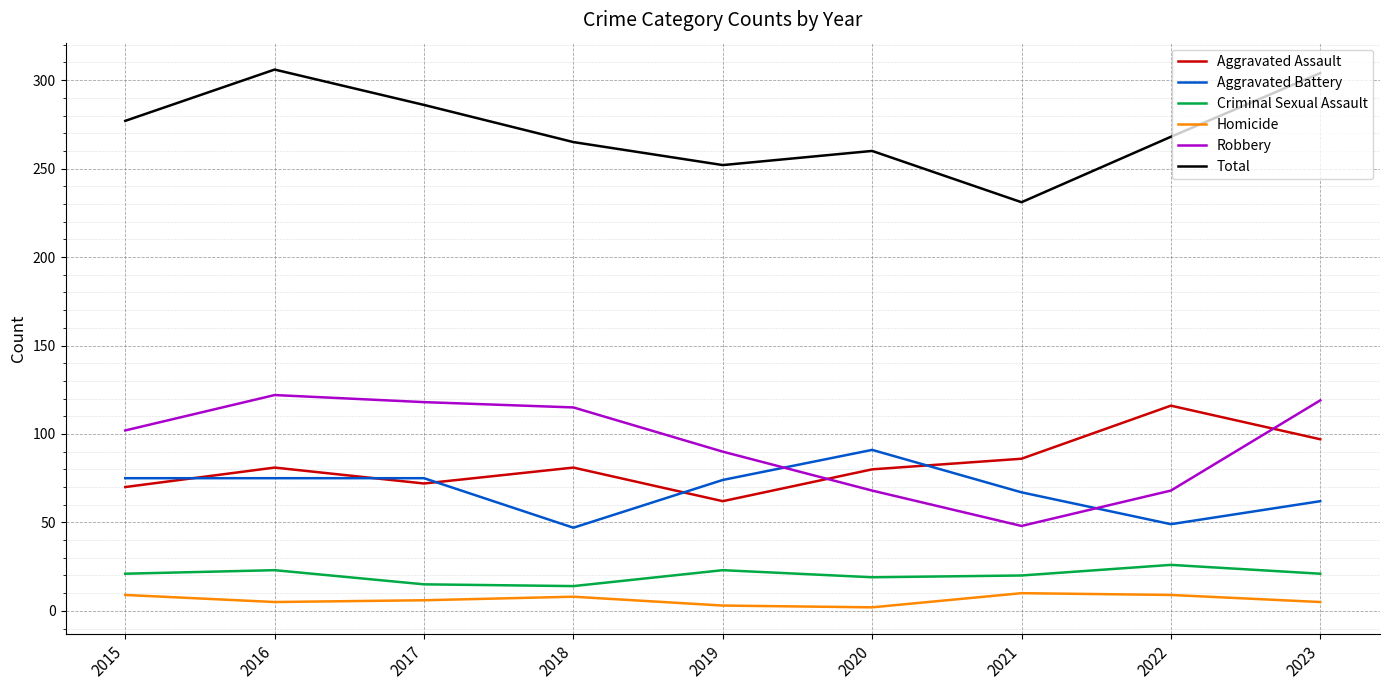

What is the difference between the Total values at 2016 and 2017?

20